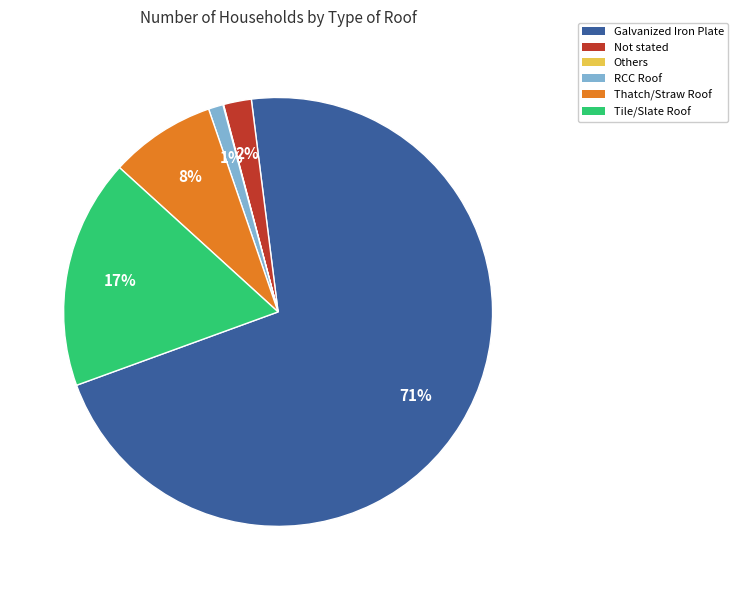

Which slice is the largest?

Galvanized Iron Plate